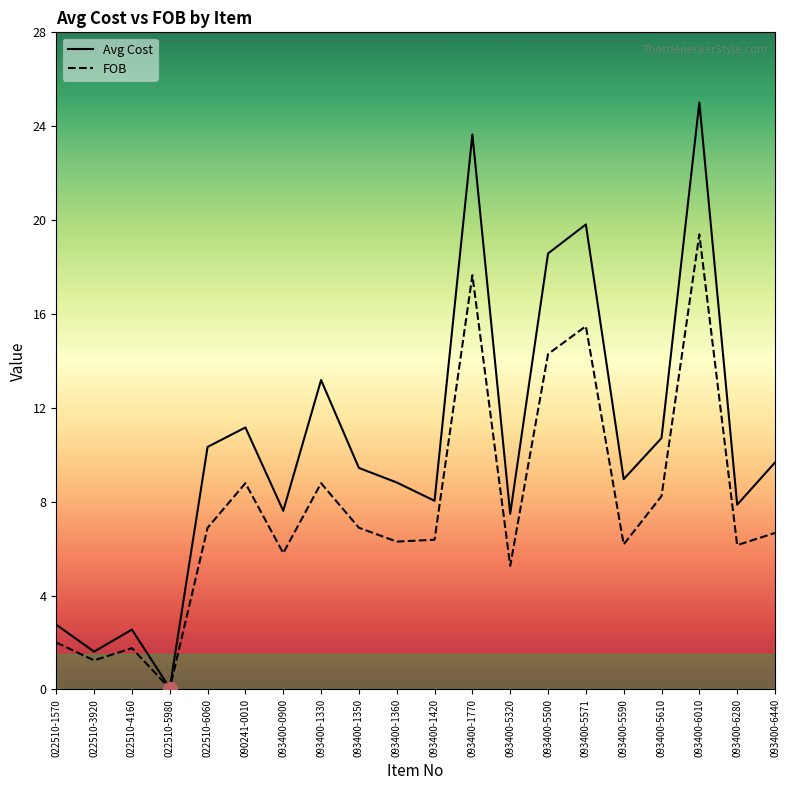

What is the total value across all series at 022510-4160?

4.3